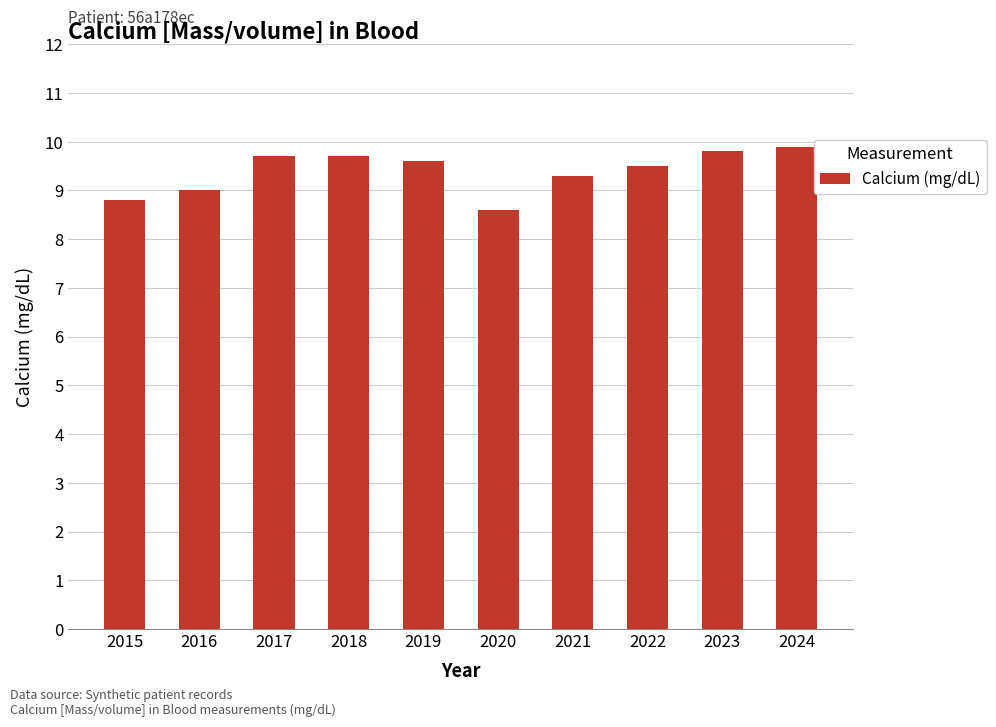

What is the change in value from 2017 to 2024?

+0.2